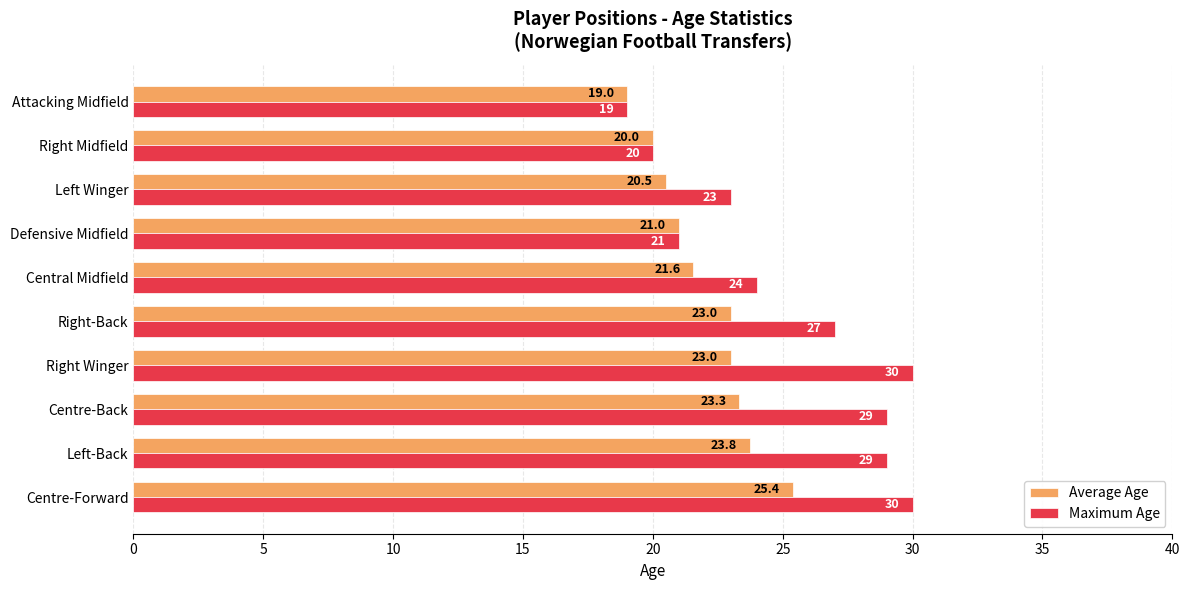

The Maximum Age series shows 29.0 at Left-Back. True or false?

True